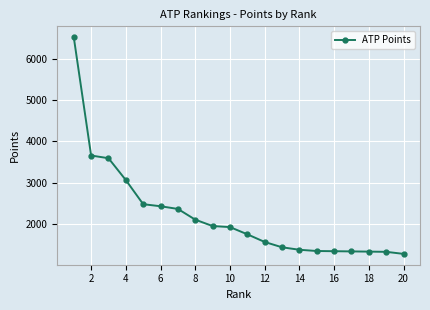

How many lines are shown in the chart?

1